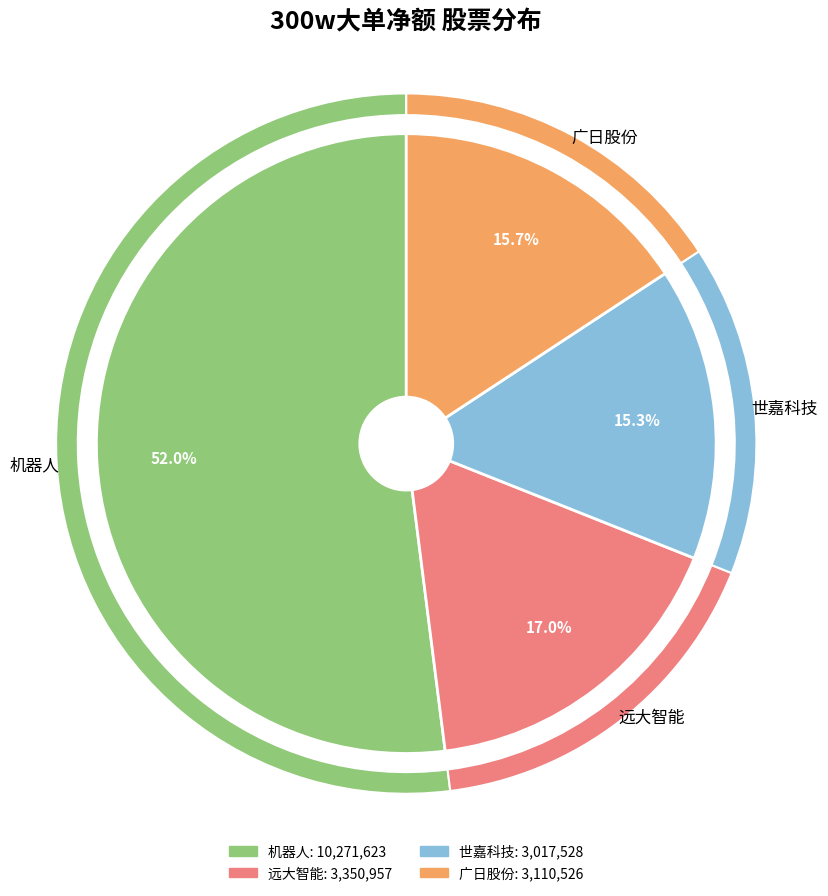

The 新时达 slice represents 6% of the pie. True or false?

False